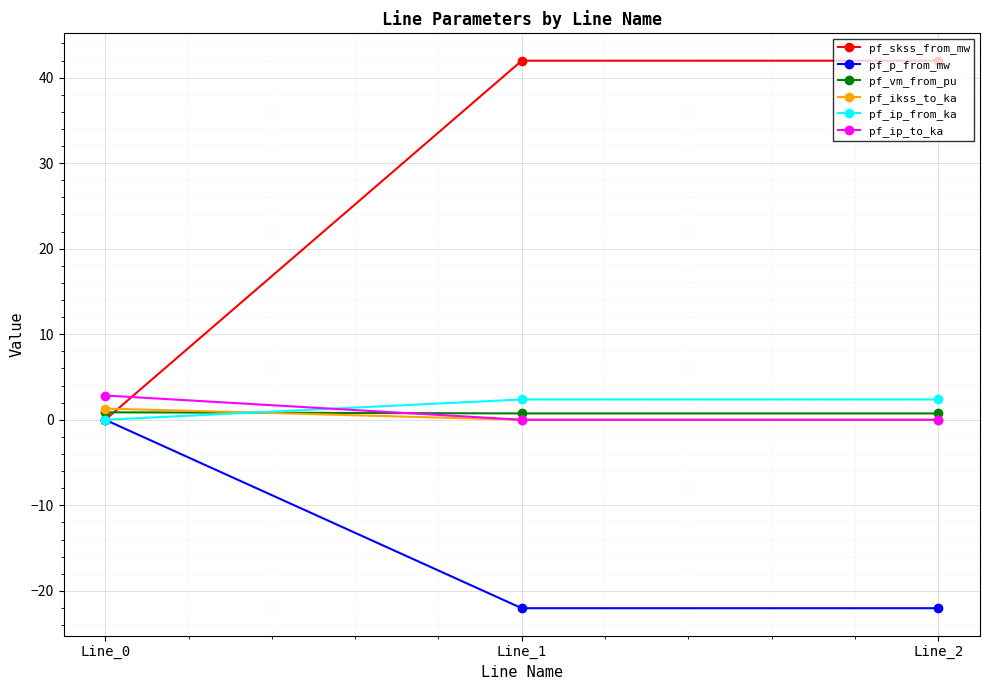

What is the maximum value for pf_ip_to_ka?

2.8